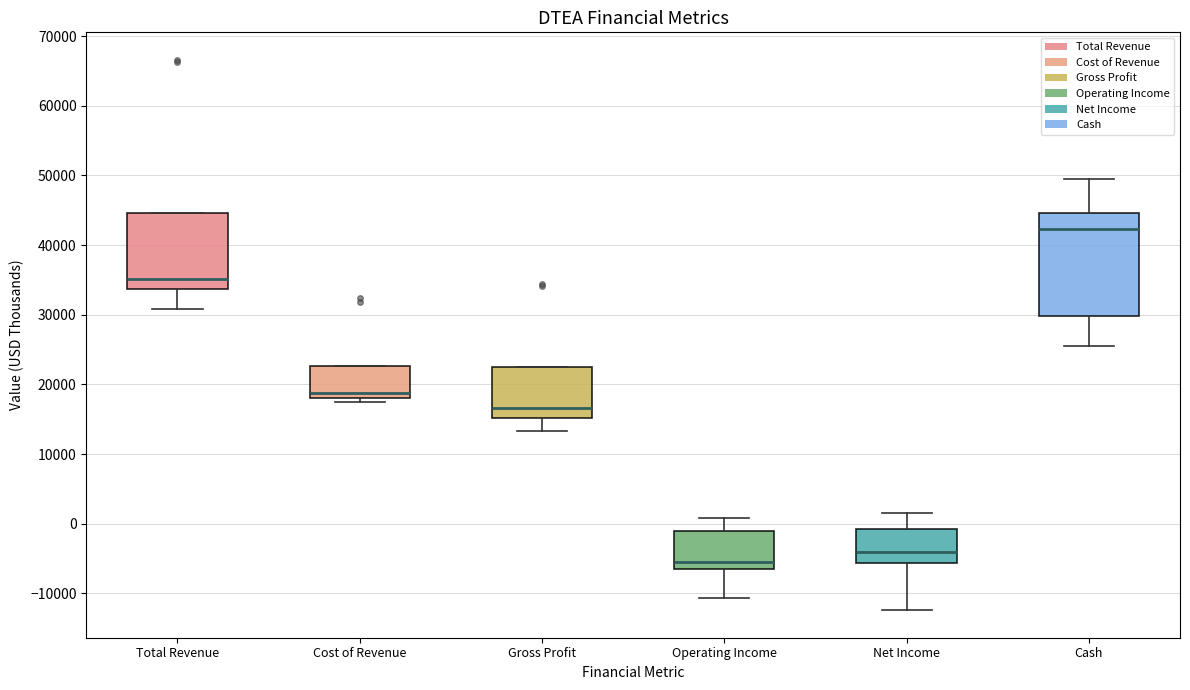

Comparing the boxes themselves (not the whiskers), which one is the tallest?

Cash